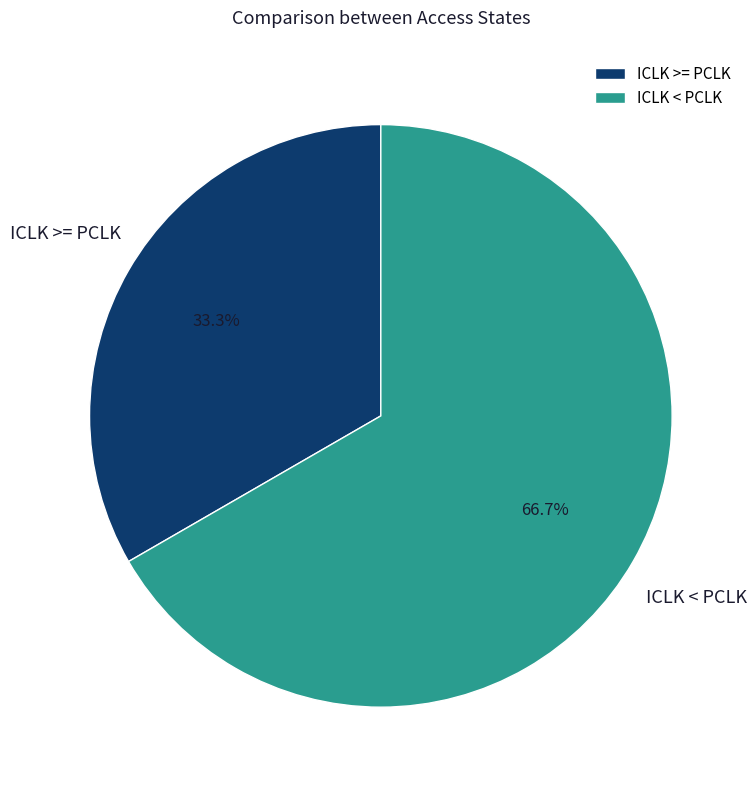

To the nearest percent, what portion does ICLK < PCLK represent?

67%